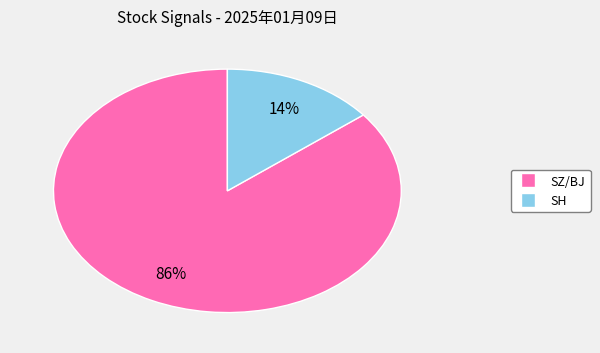

Is there any slice that represents more than half of the pie?

Yes